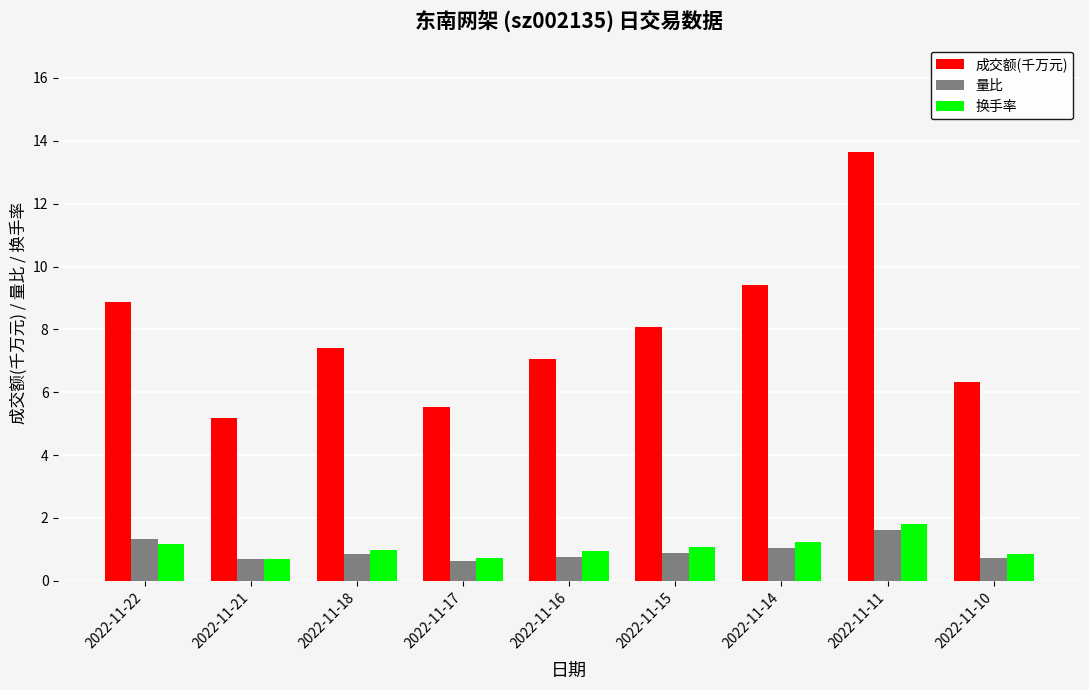

What is the sum of the 换手率 values at 2022-11-11 and 2022-11-16?

2.7